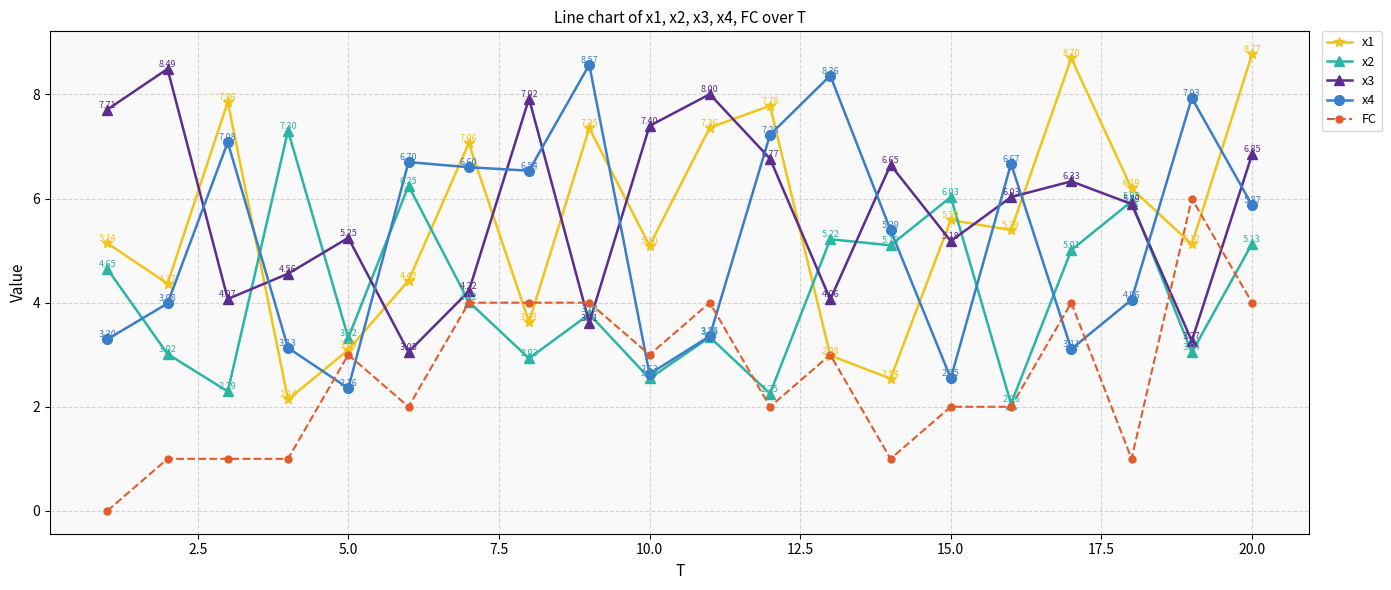

How many lines are shown in the chart?

5